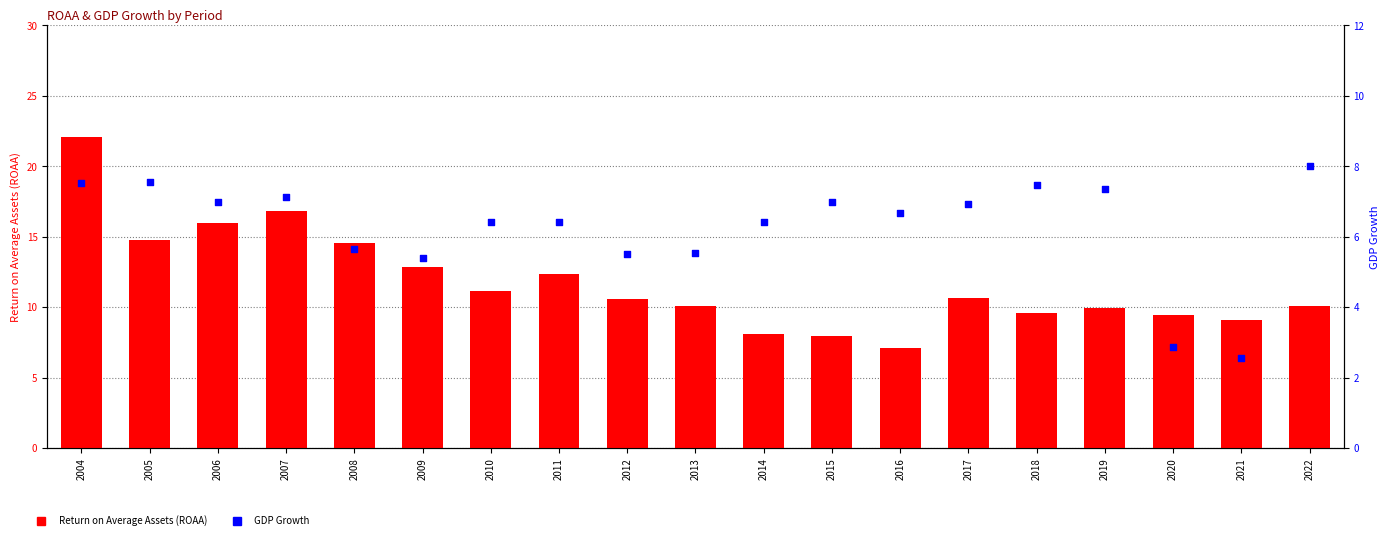

What are all the series names shown in the legend?

Return on Average Assets (ROAA), GDP Growth